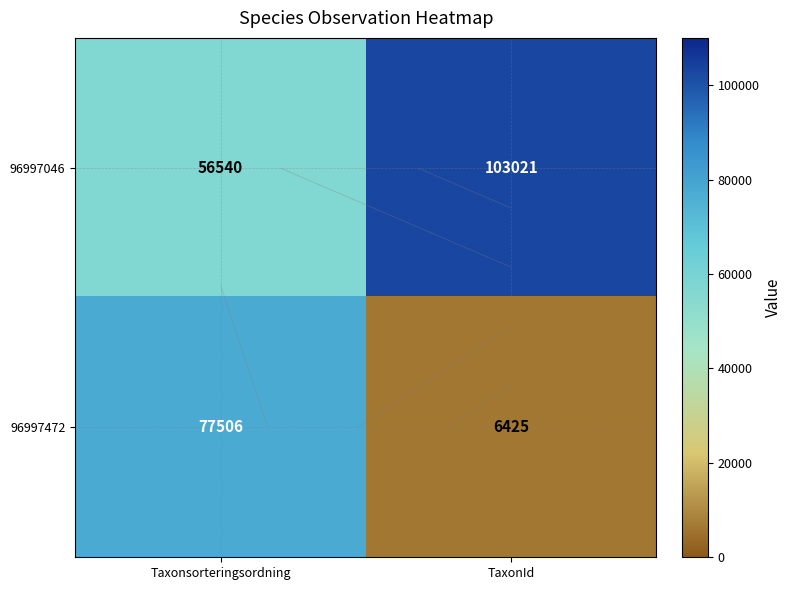

What is the average value of the 96997472 series?

41966